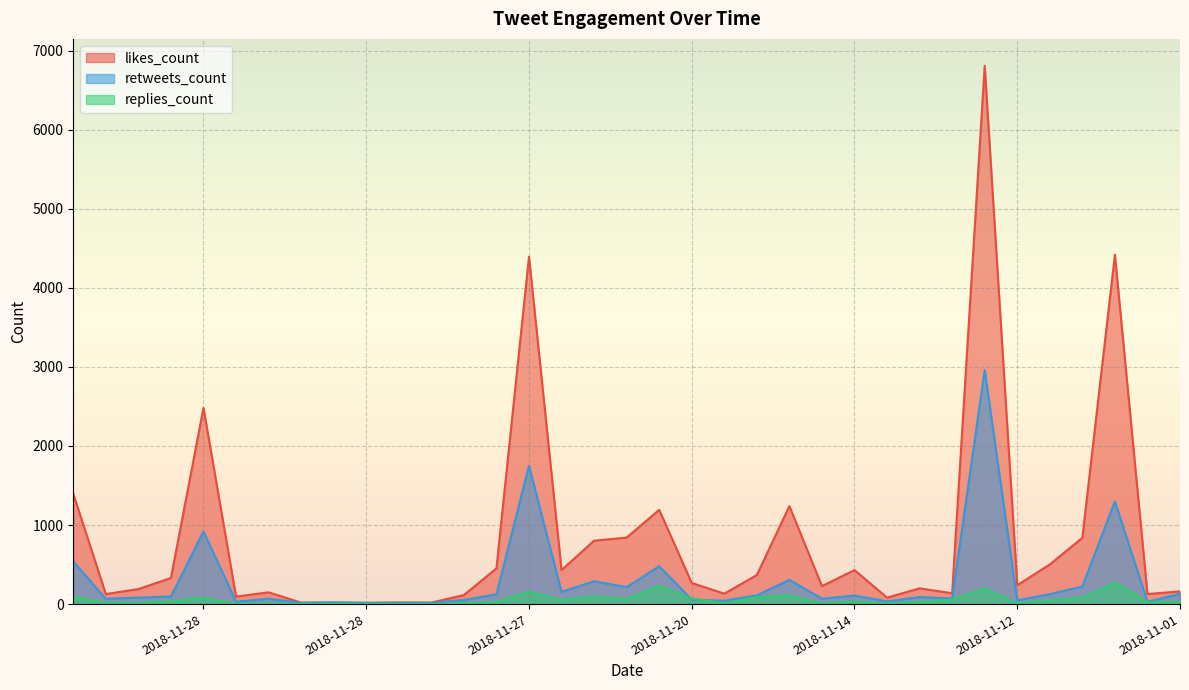

After their last crossing, which series has the higher values: retweets_count or replies_count?

retweets_count